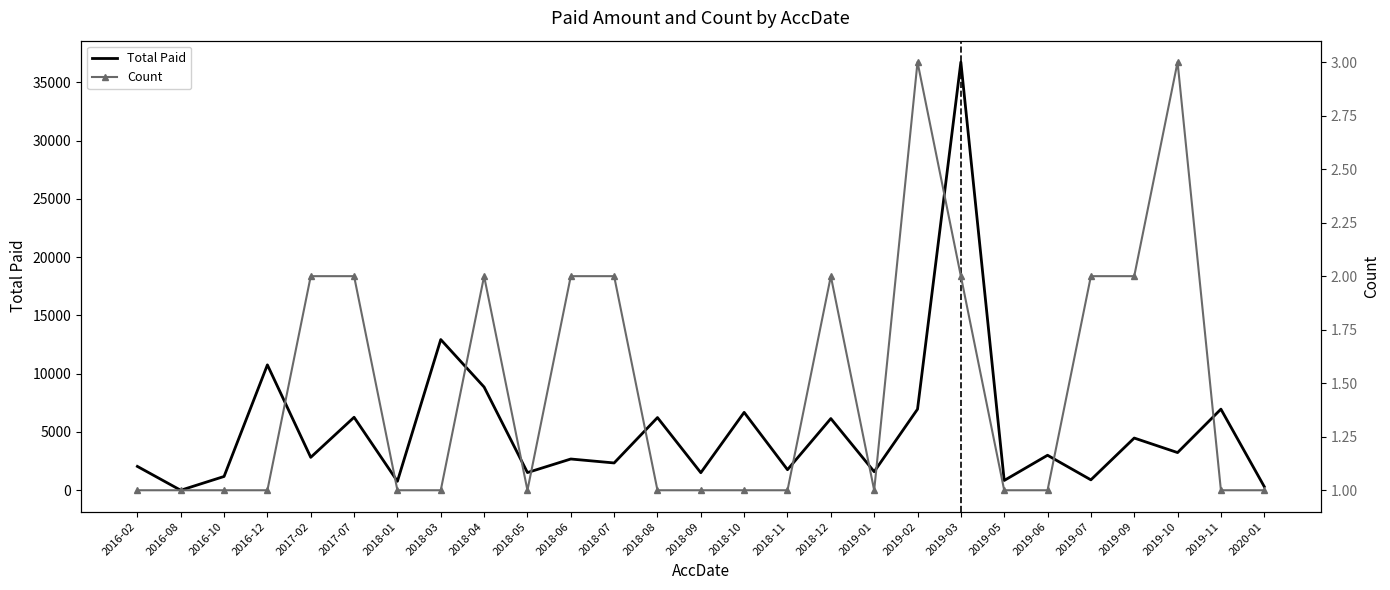

How many data points does each series have?

27